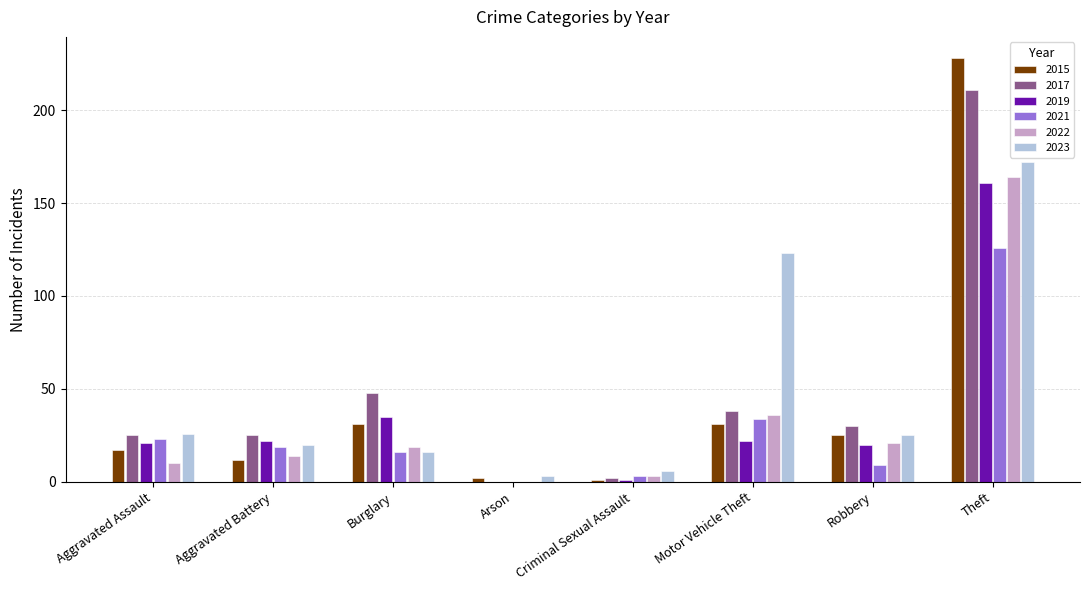

Where is 2017 nearest to the value 105?

Burglary